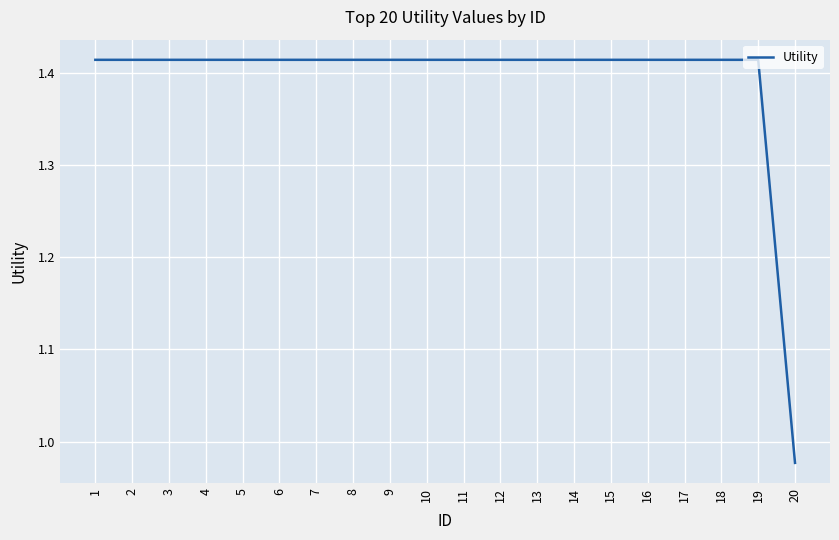

Where is the data nearest to the value 1?

20